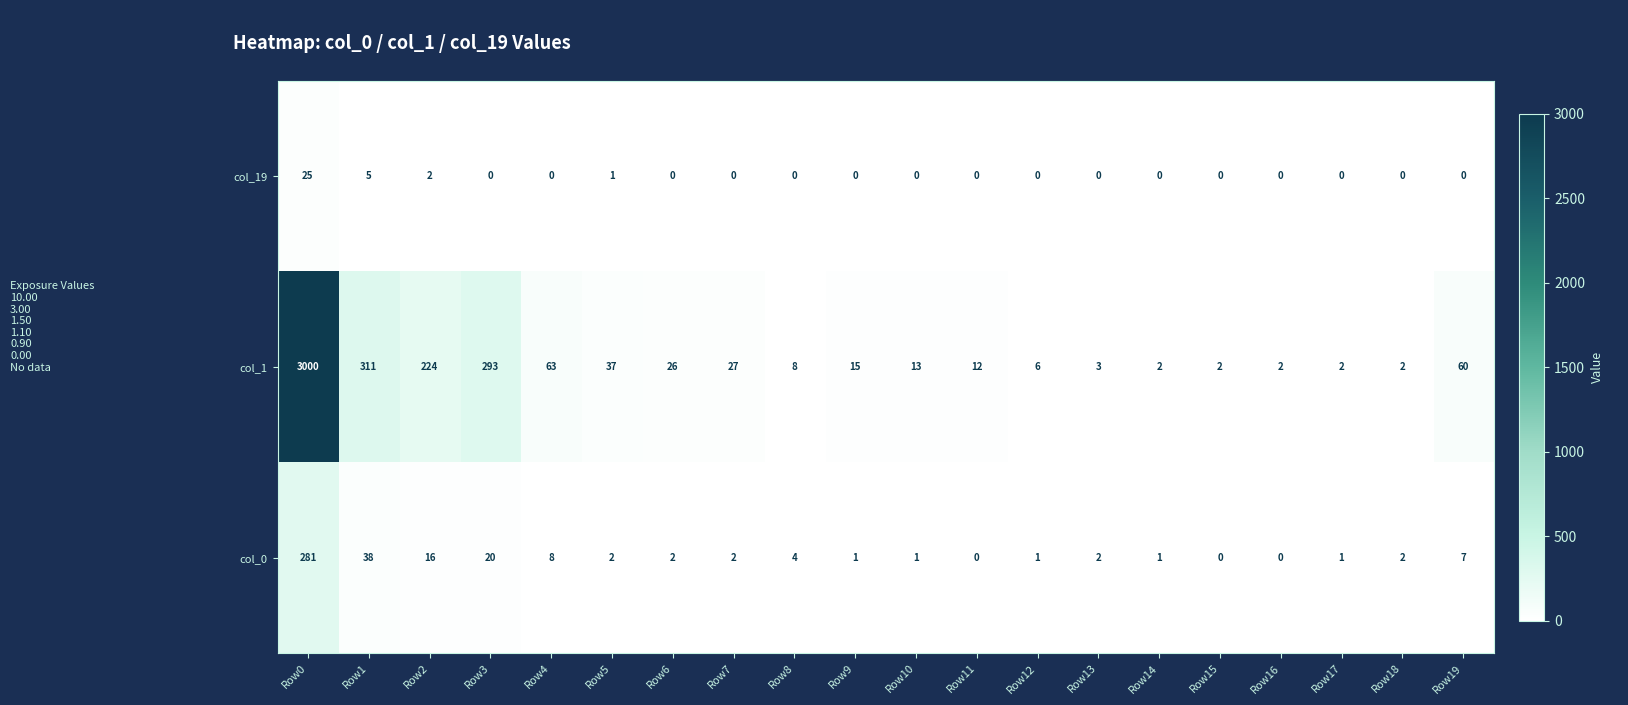

True or false: col_1 has a value of 42 at Row7.

False